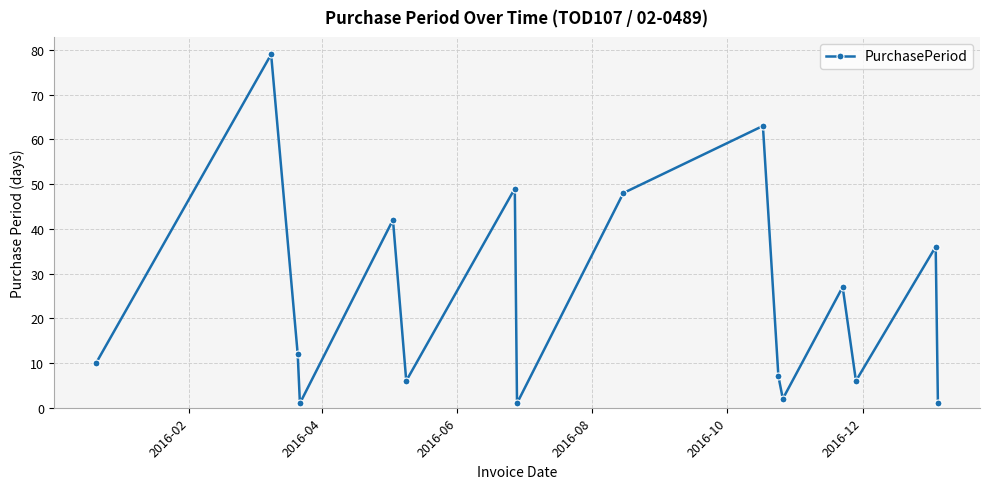

True or false: there are more than 1 points higher than both neighbors.

True